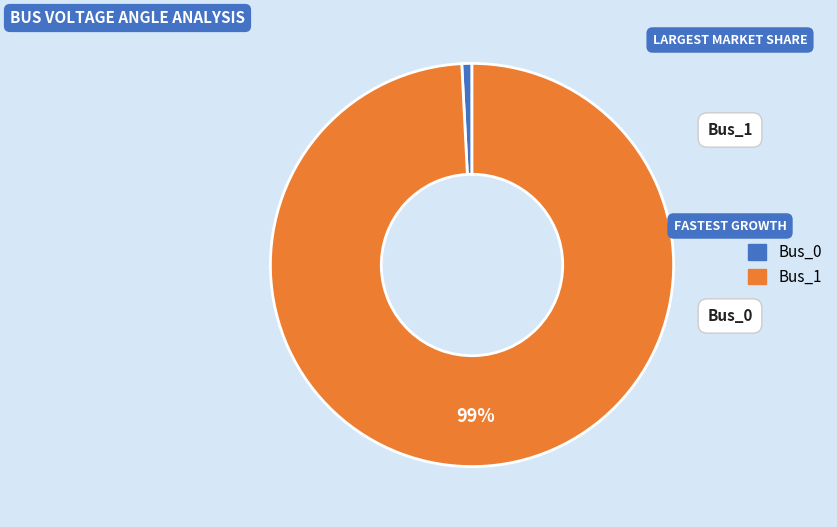

Is it true that Bus_0 is 1% of the pie?

True